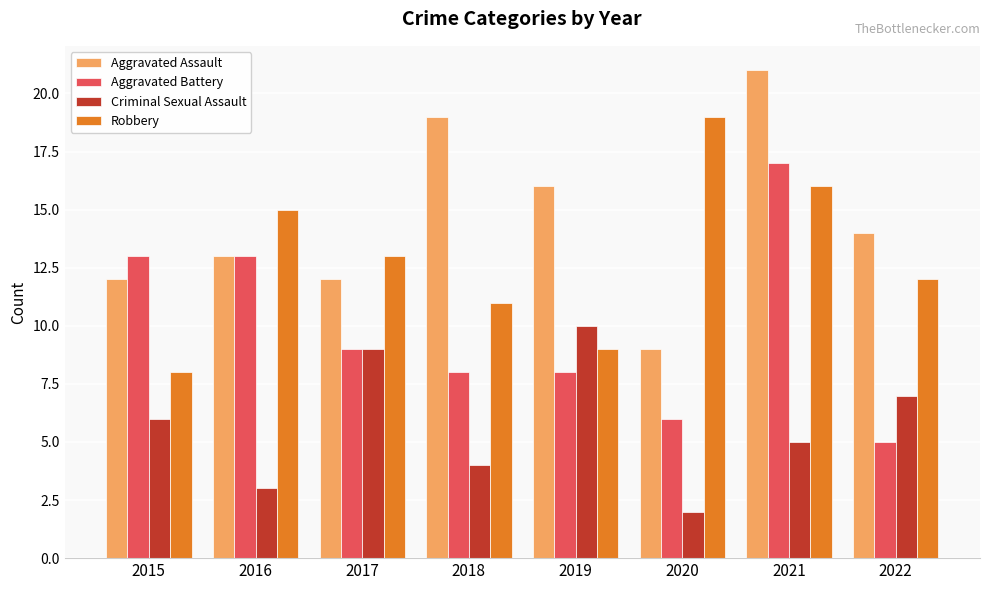

What is the sum of all Aggravated Battery values?

79